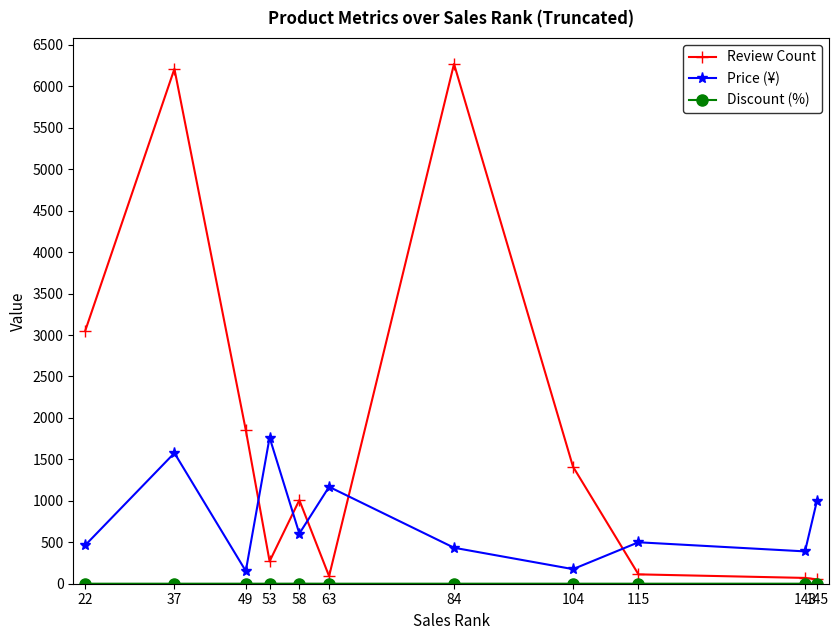

Count the number of data series in this chart.

3